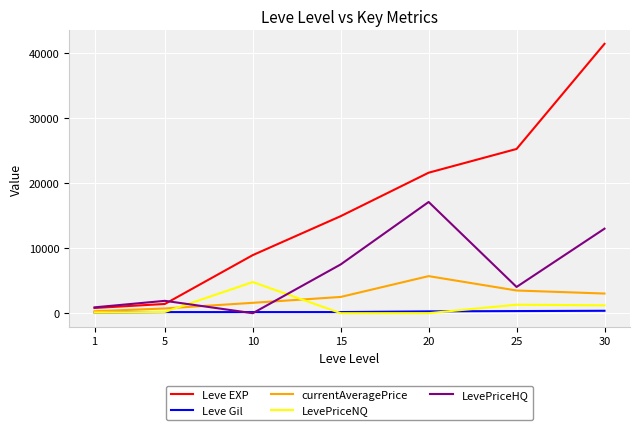

What is the difference between the maximum and minimum values in the LevePriceNQ series?

4786.7